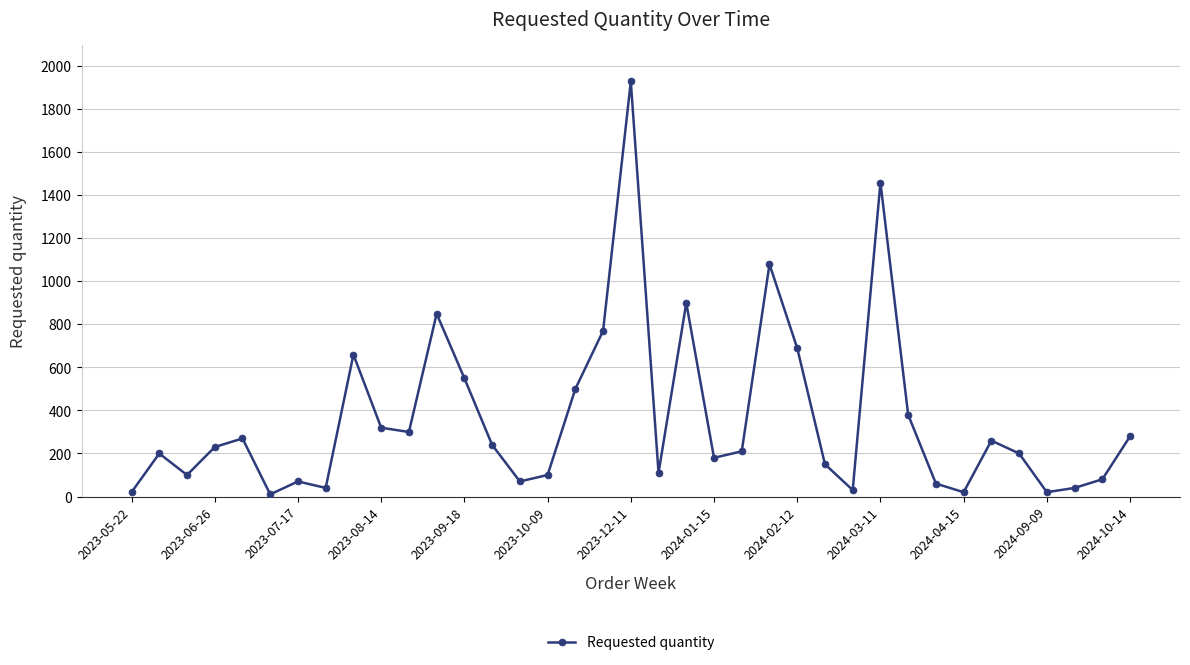

How many points are lower than both their immediate neighbors (excluding endpoints)?

10